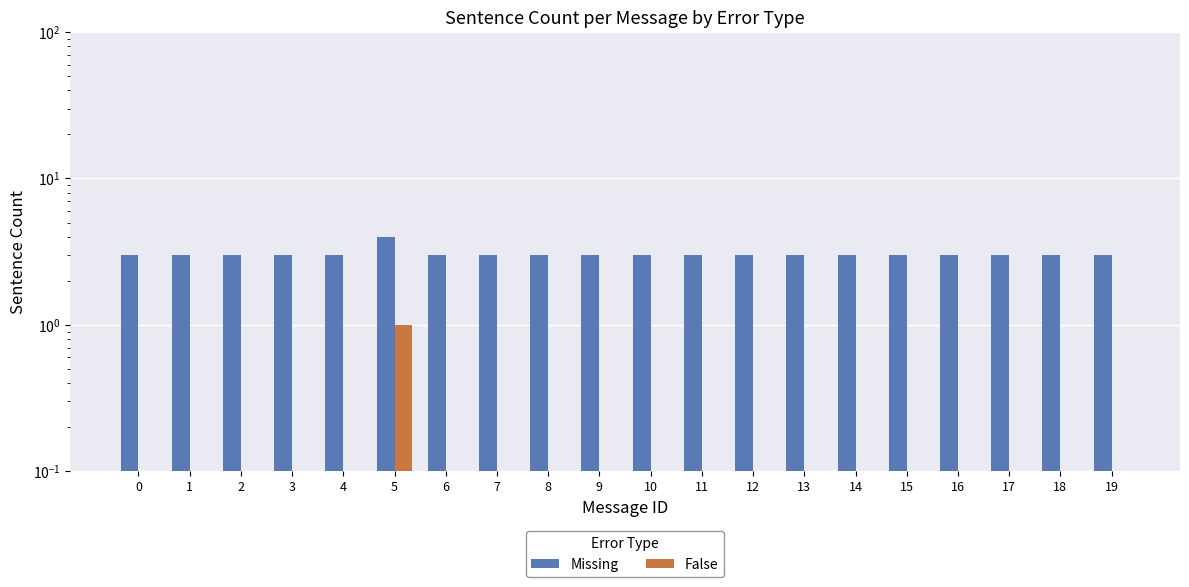

Reading left to right, transcribe all the data shown in this chart.

Missing: 0=3	1=3	2=3	3=3	4=3	5=4	6=3	7=3	8=3	9=3	10=3	11=3	12=3	13=3	14=3	15=3	16=3	17=3	18=3	19=3
False: 0=0	1=0	2=0	3=0	4=0	5=1	6=0	7=0	8=0	9=0	10=0	11=0	12=0	13=0	14=0	15=0	16=0	17=0	18=0	19=0